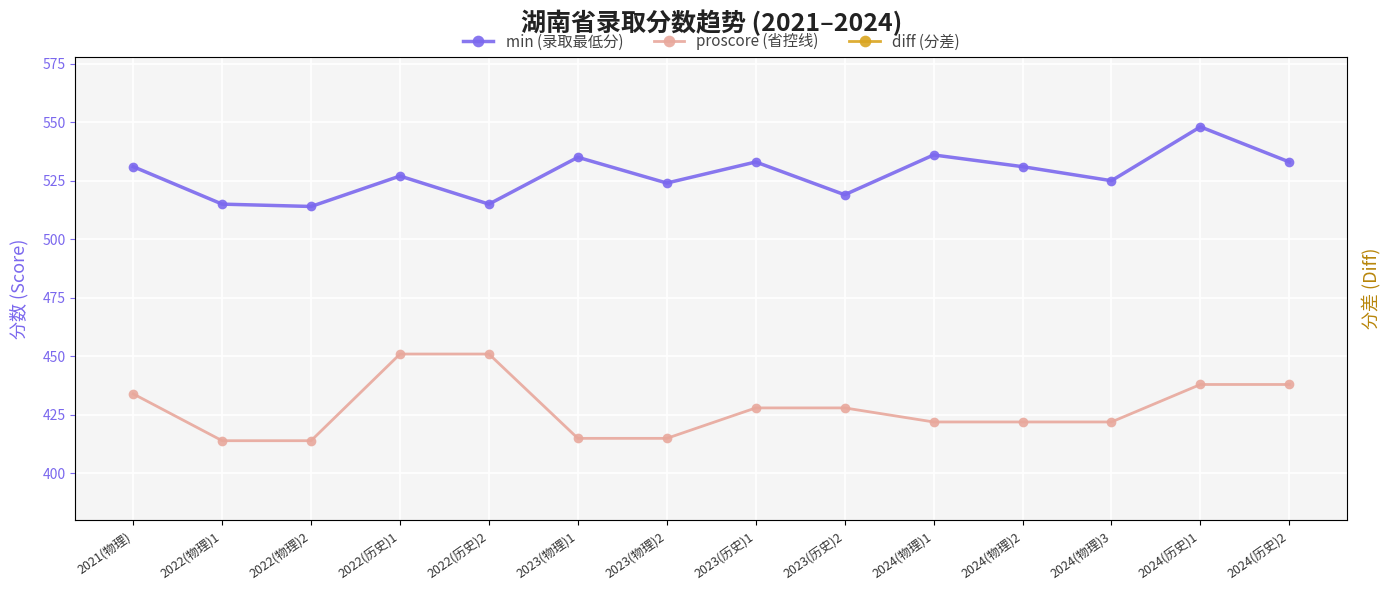

True or false: diff (分差) and proscore (省控线) intersect in this chart.

False